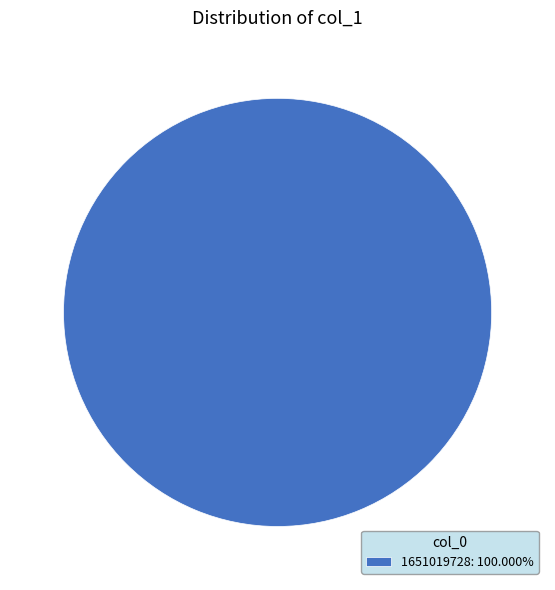

Is there a majority slice in this chart?

Yes